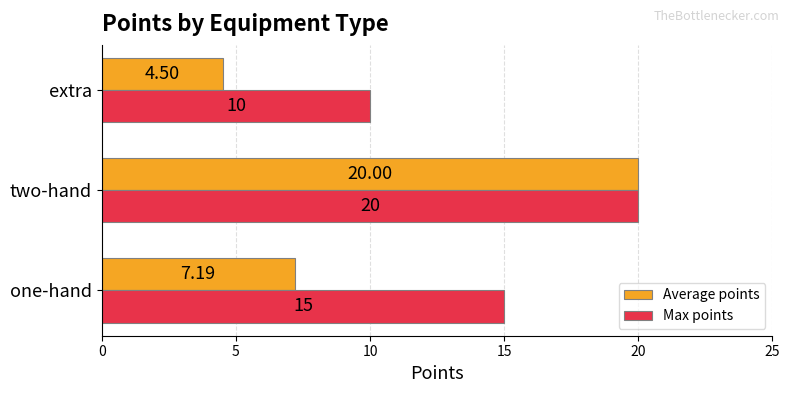

What is the average value of the Average points series?

10.6